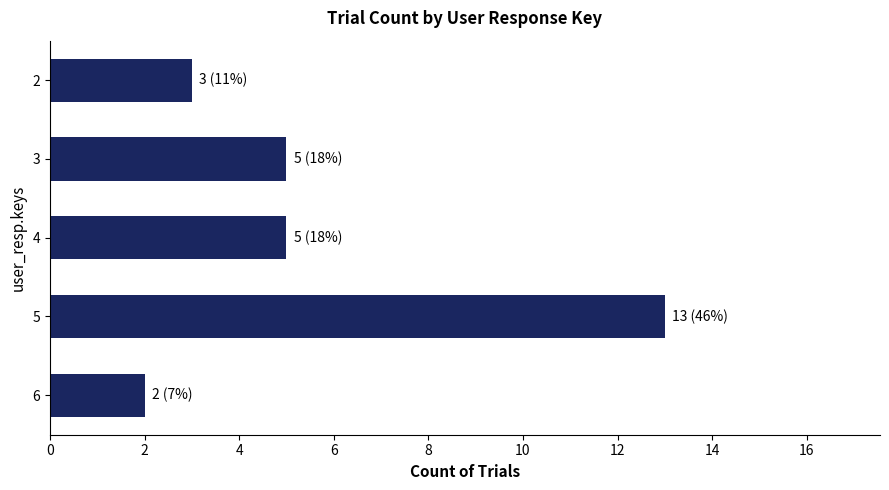

Count the number of data series in this chart.

1